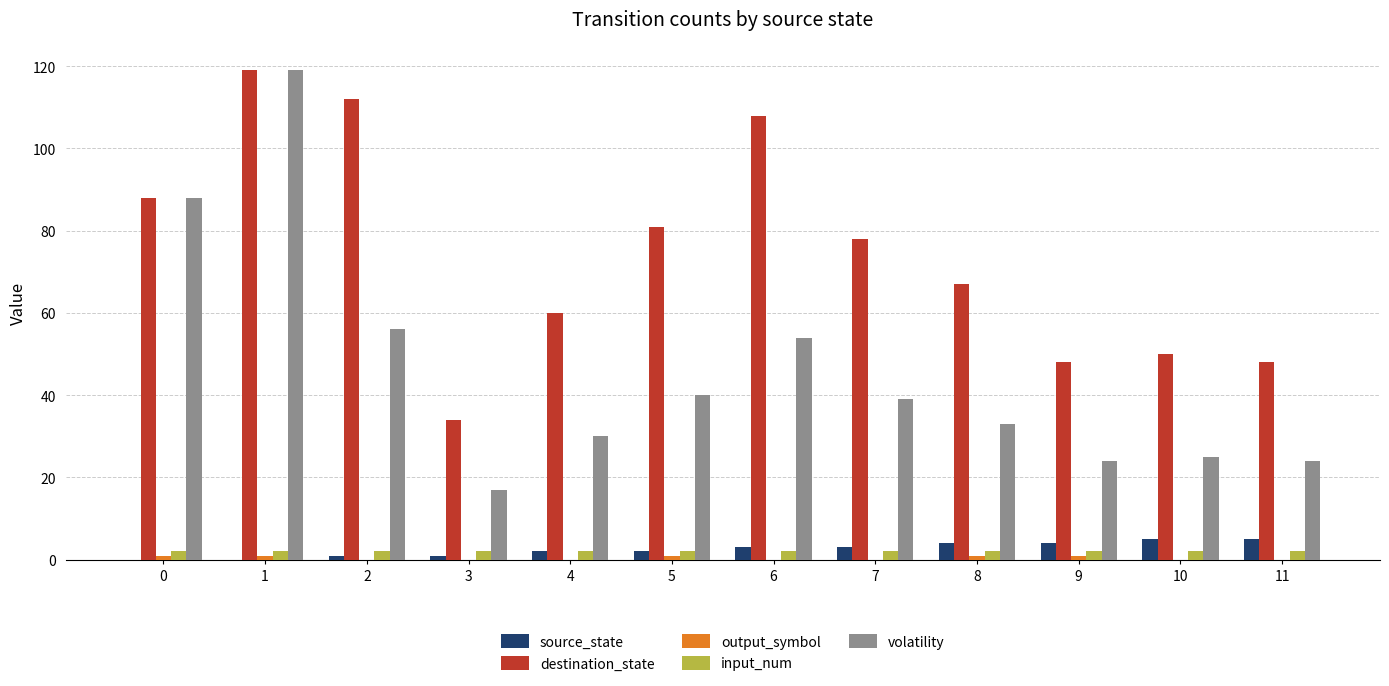

The destination_state series shows 48 at 9. True or false?

True